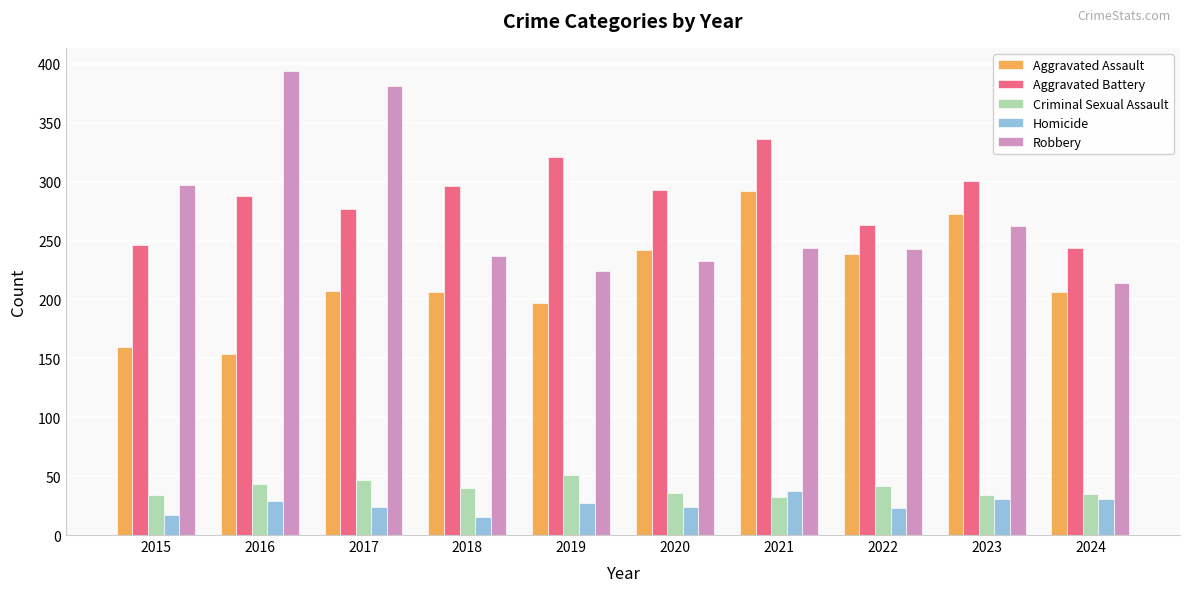

At 2017, list the series in order from largest to smallest.

Robbery, Aggravated Battery, Aggravated Assault, Criminal Sexual Assault, Homicide